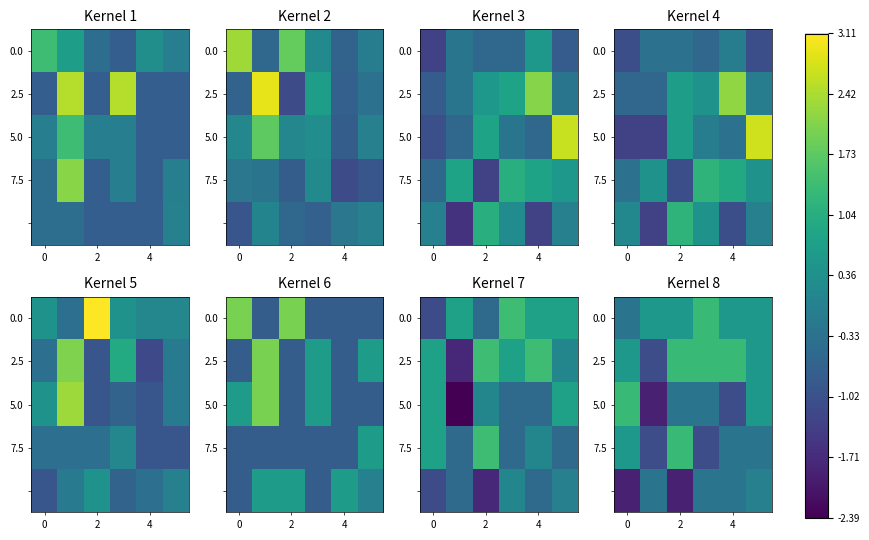

What is the sum of all 7.5 values?

-0.9